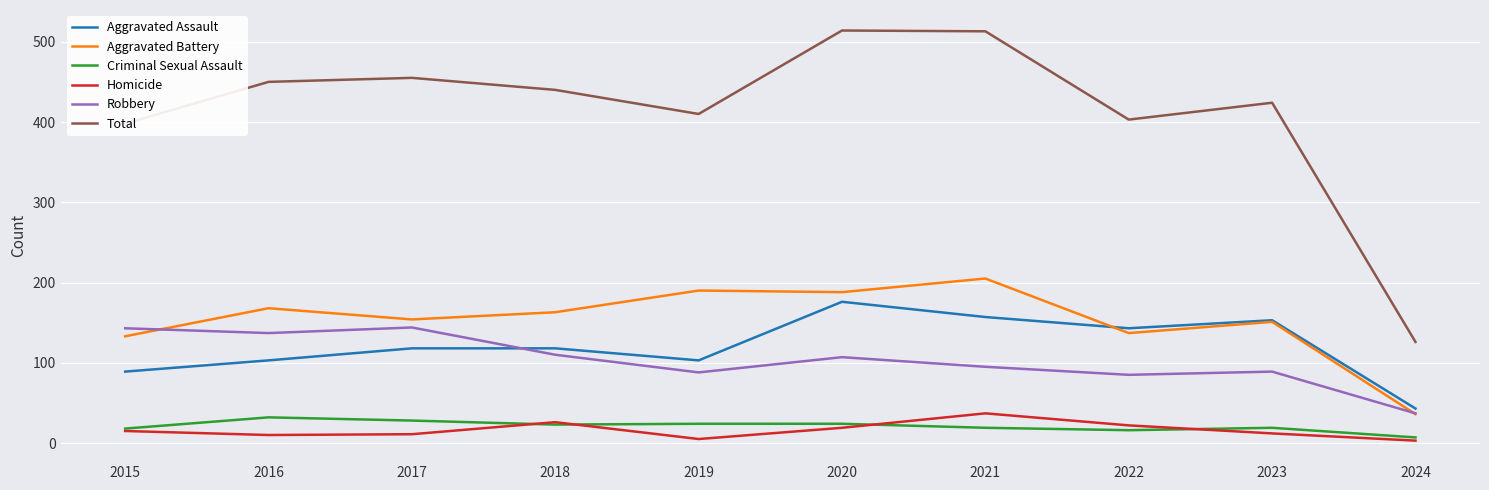

Is it true that Total equals 85 at 2022?

False